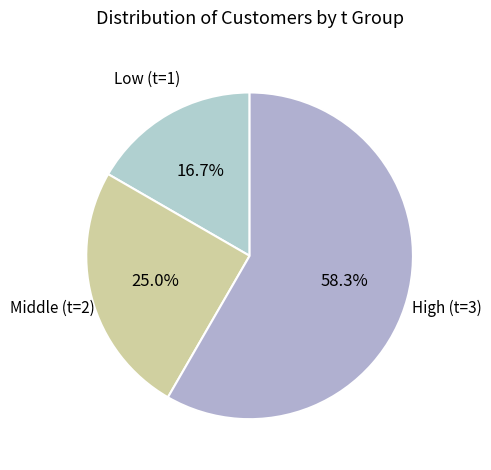

How many slices are in this pie chart?

3